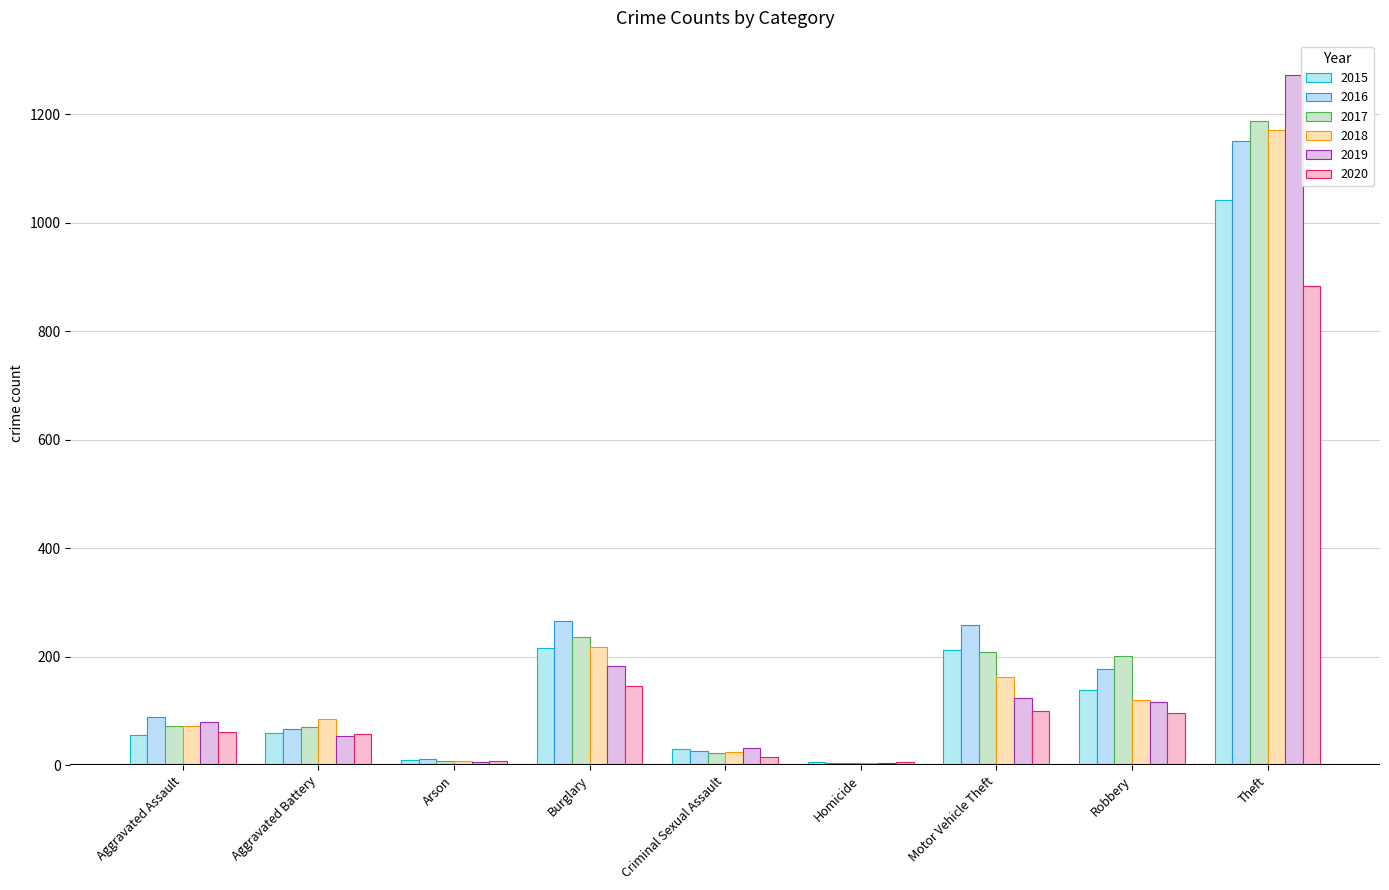

Which series changed the most between Aggravated Battery and Robbery?

2017